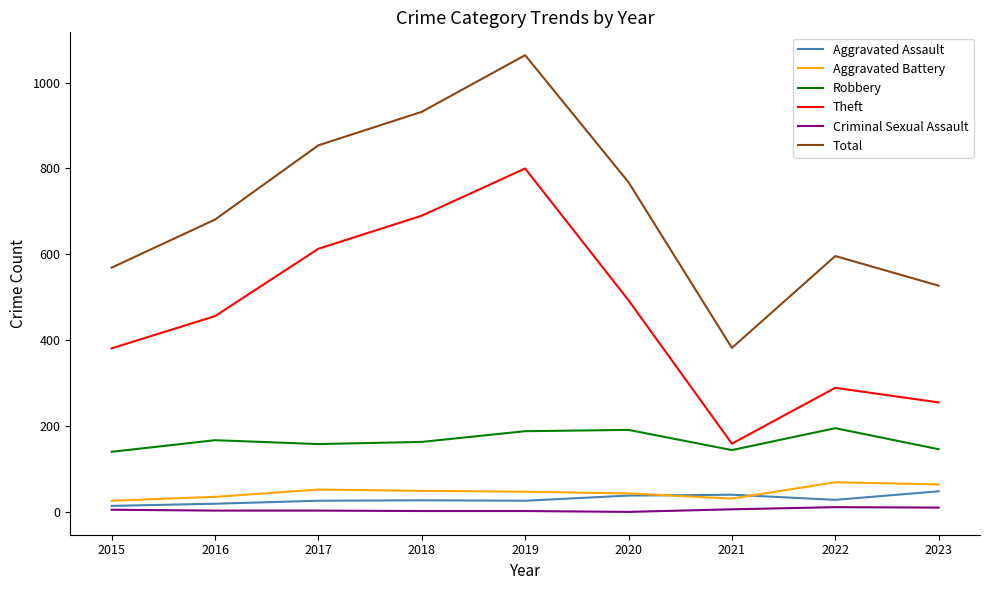

What is the minimum value for Theft?

159